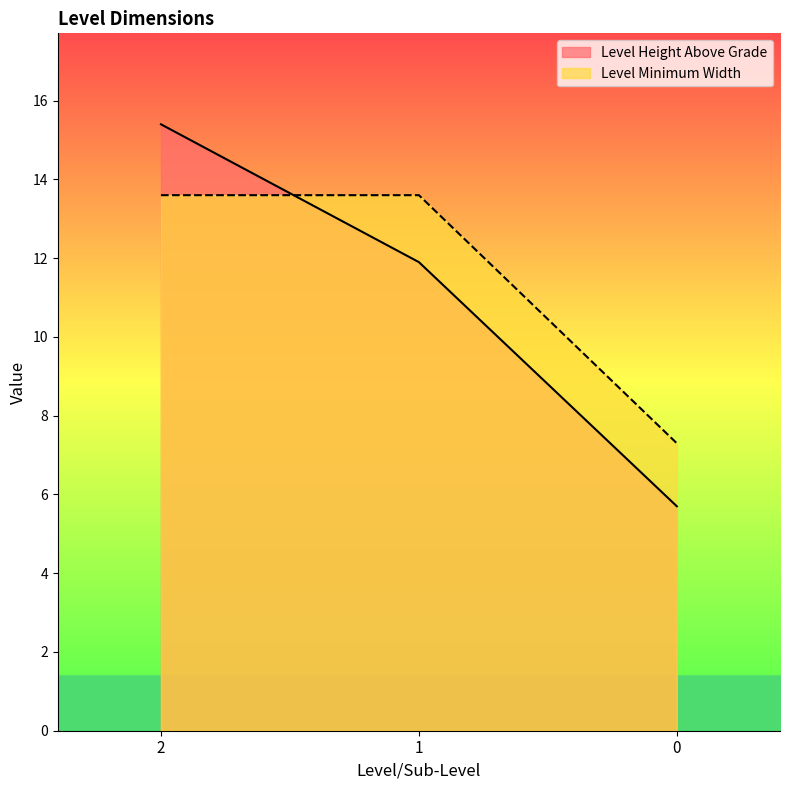

Reading left to right, list all the values displayed in this chart.

Level Height Above Grade: 15.4	11.9	5.7
Level Minimum Width: 13.6	13.6	7.3